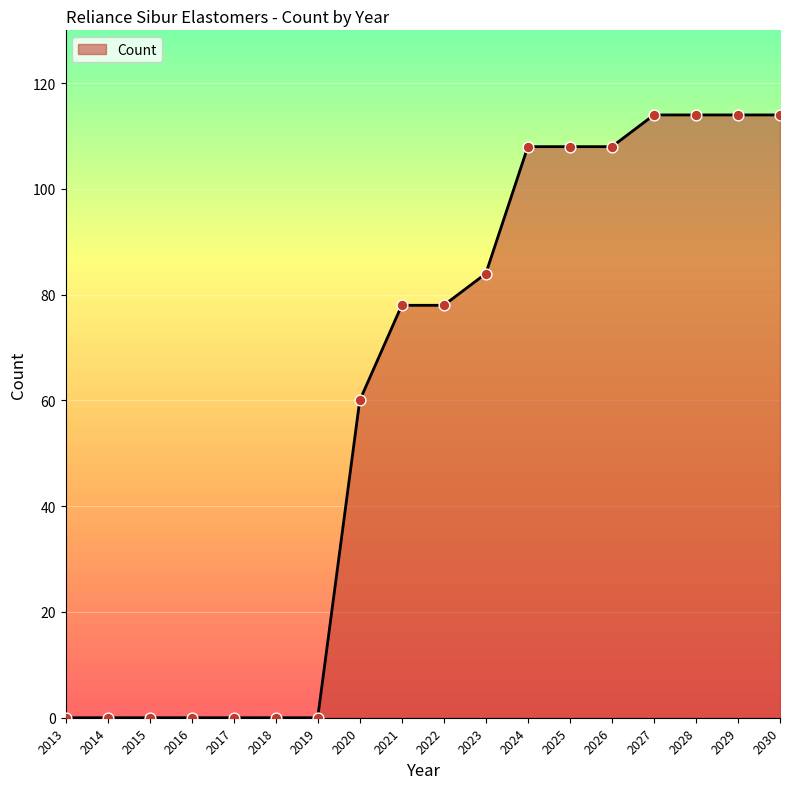

What is the ratio of the value at 2027 to the value at 2025?

1.1